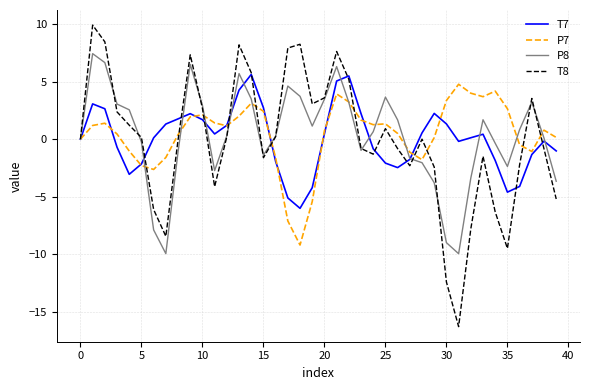

Which series has the widest spread of values?

T8